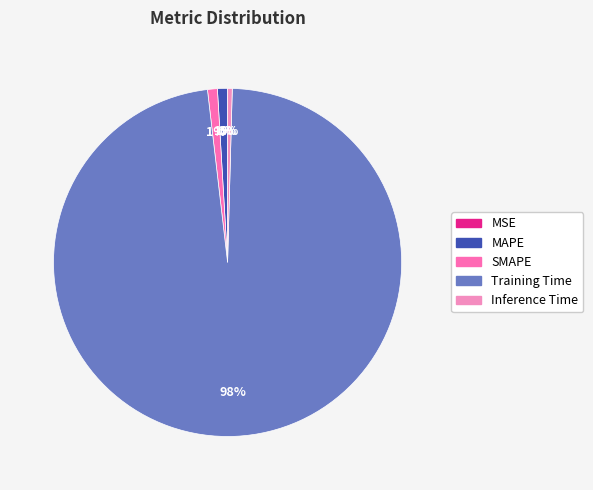

How many segments does this pie chart have?

5